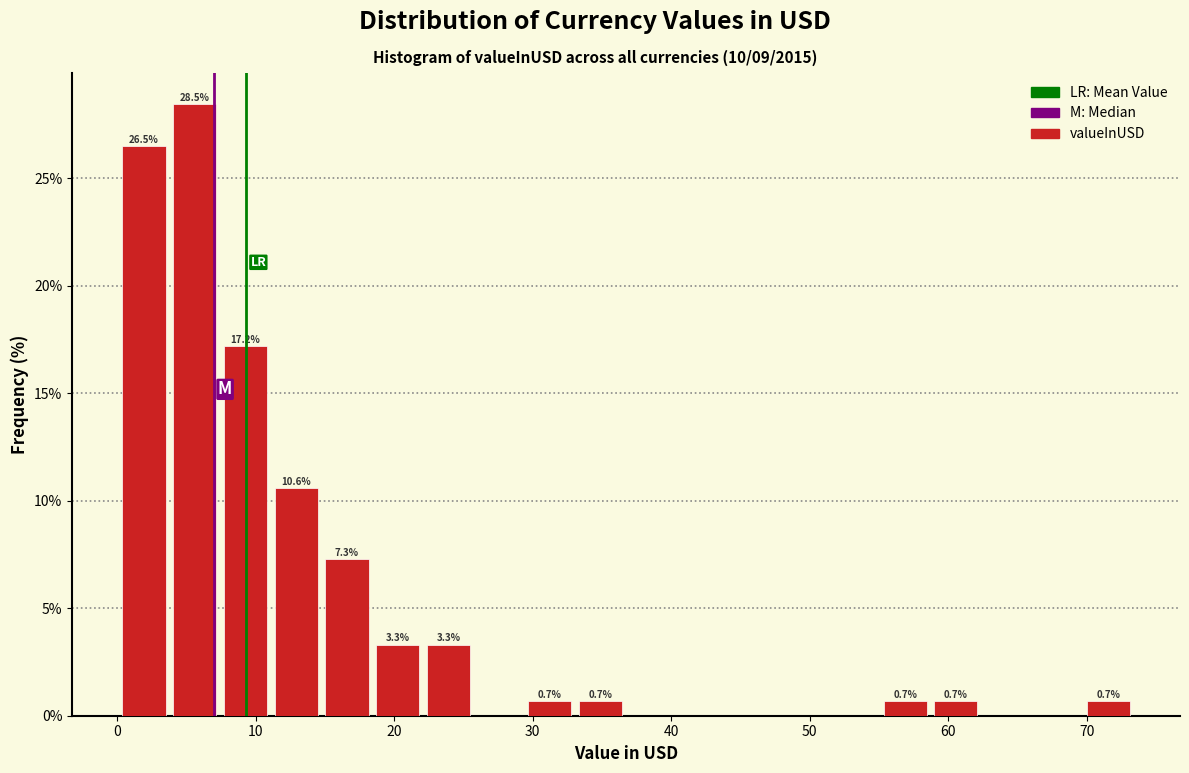

Read against the x-axis, roughly where is the centre of the tallest bar?

6